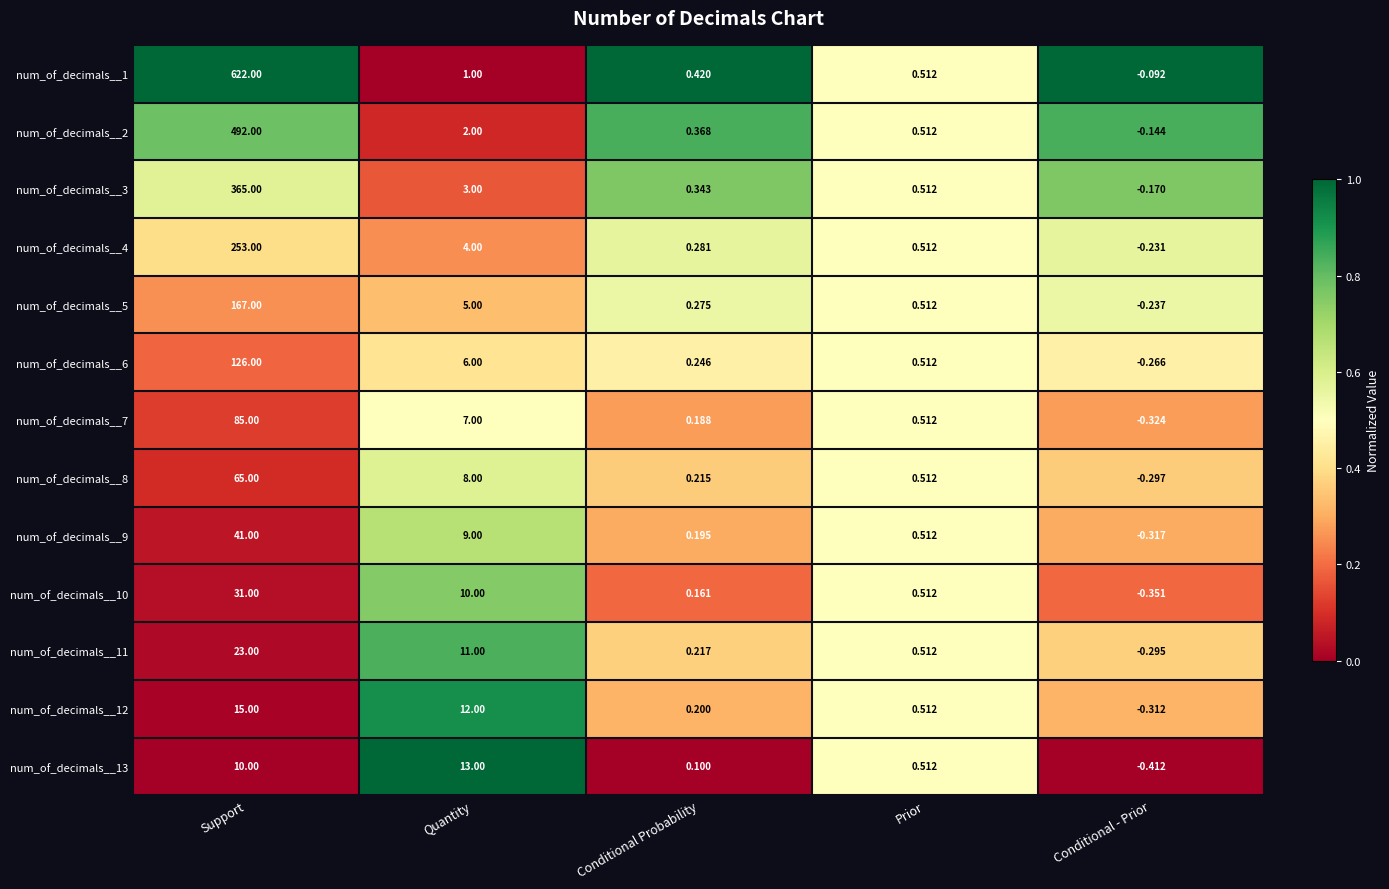

At Conditional Probability, list the series in order from smallest to largest.

num_of_decimals__13, num_of_decimals__10, num_of_decimals__7, num_of_decimals__9, num_of_decimals__12, num_of_decimals__8, num_of_decimals__11, num_of_decimals__6, num_of_decimals__5, num_of_decimals__4, num_of_decimals__3, num_of_decimals__2, num_of_decimals__1